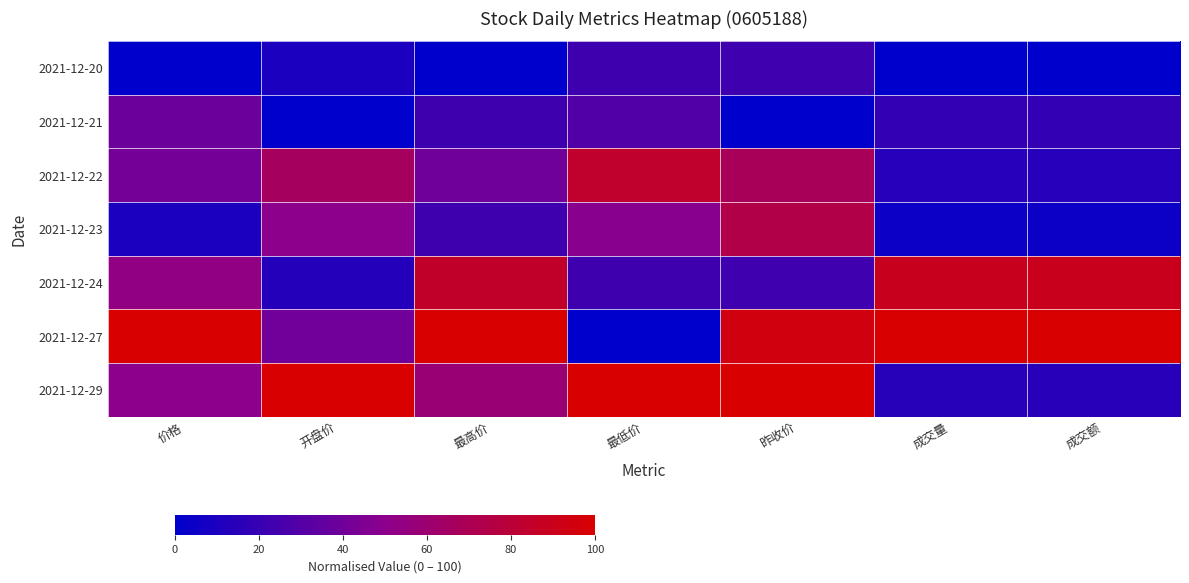

Which has a higher value, 成交额 or 开盘价?

开盘价